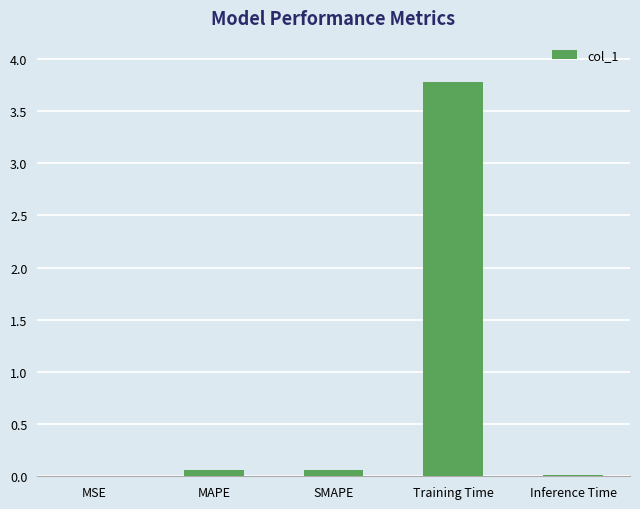

Are the bars grouped side by side (vs. stacked)?

No